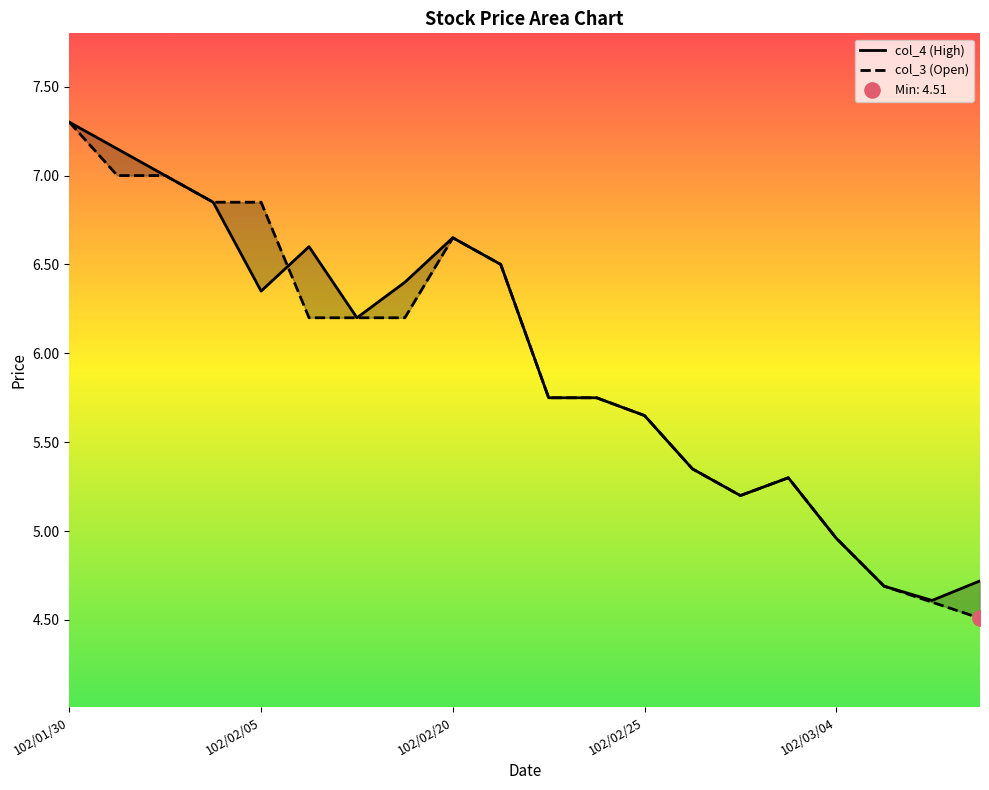

Which series reaches the maximum Y coordinate?

col_4